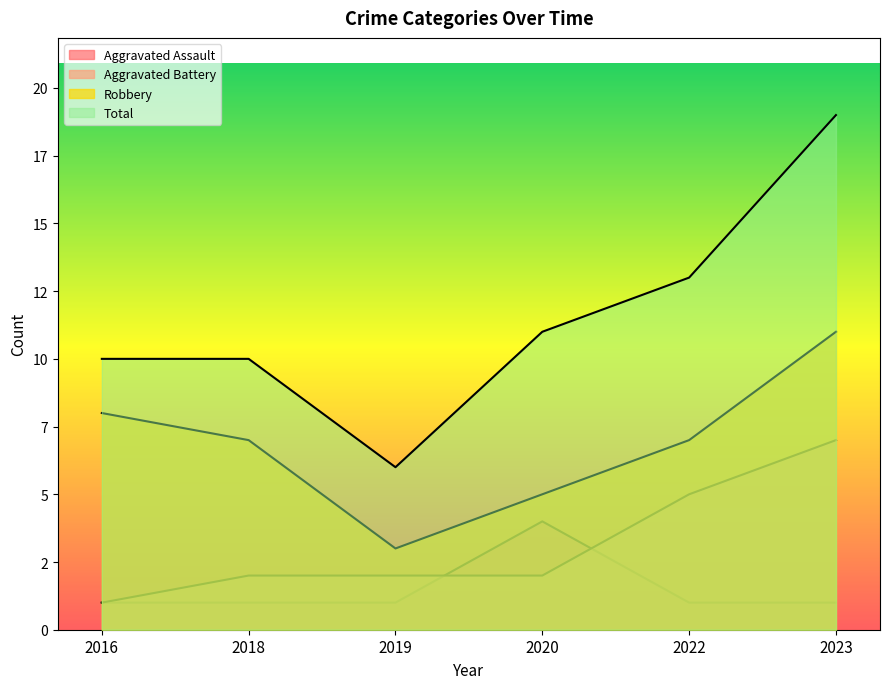

True or false: Aggravated Battery and Total intersect in this chart.

False